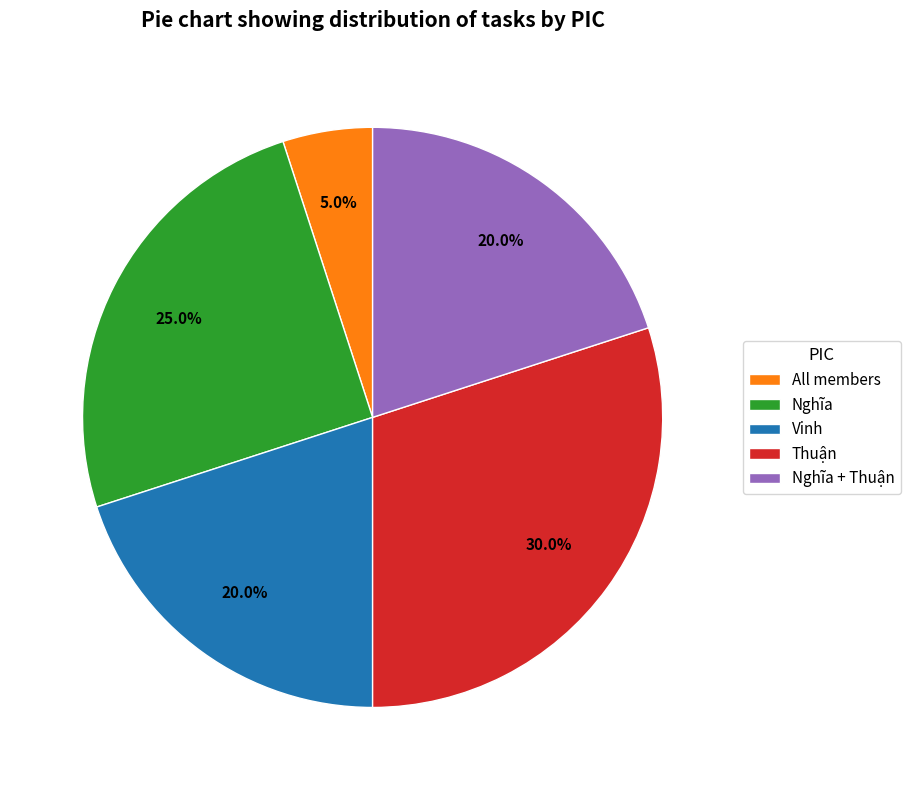

The Thuận slice represents 41% of the pie. True or false?

False